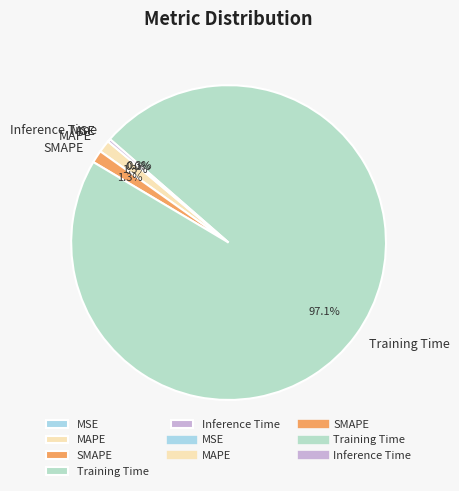

Combined, do MAPE and Inference Time account for over 50%?

No